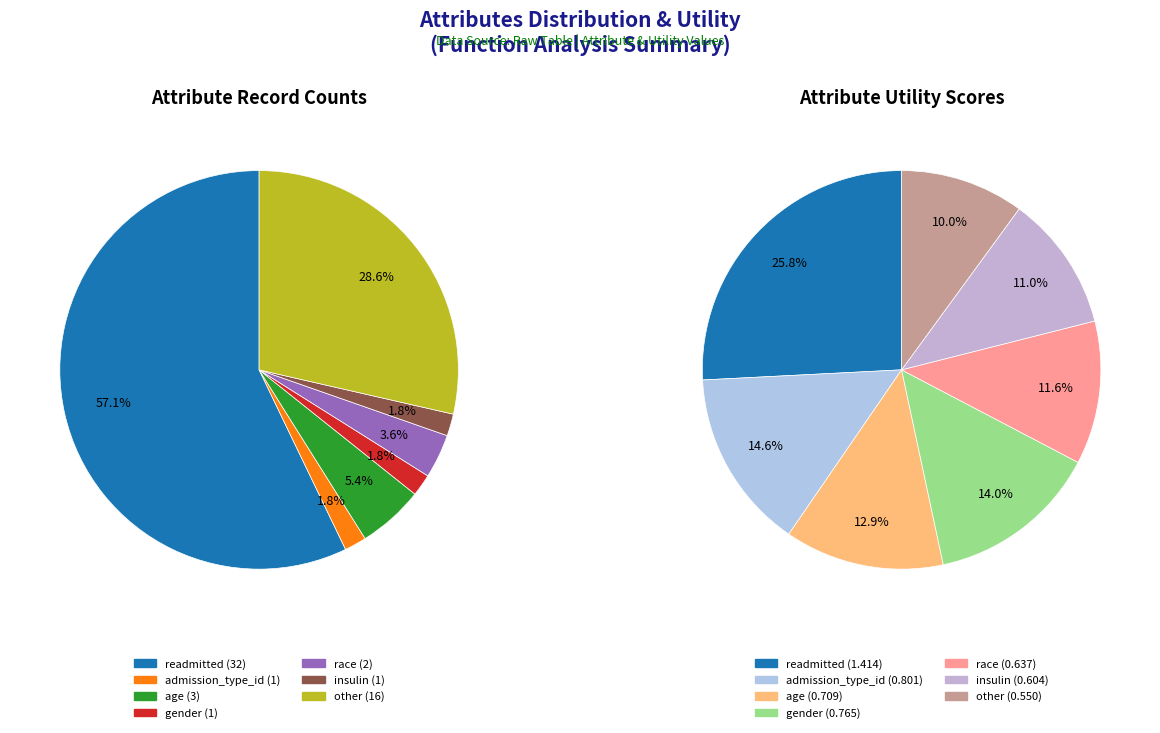

What portion of the pie excludes insulin?

98.2%